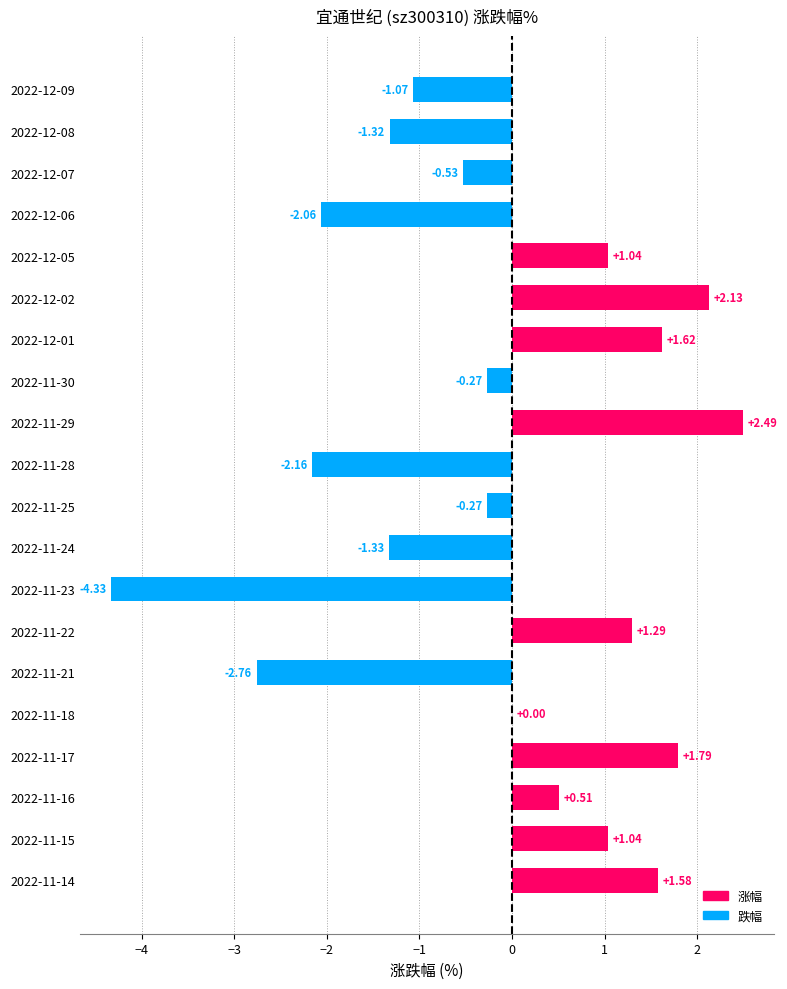

Are the bars horizontal?

Yes